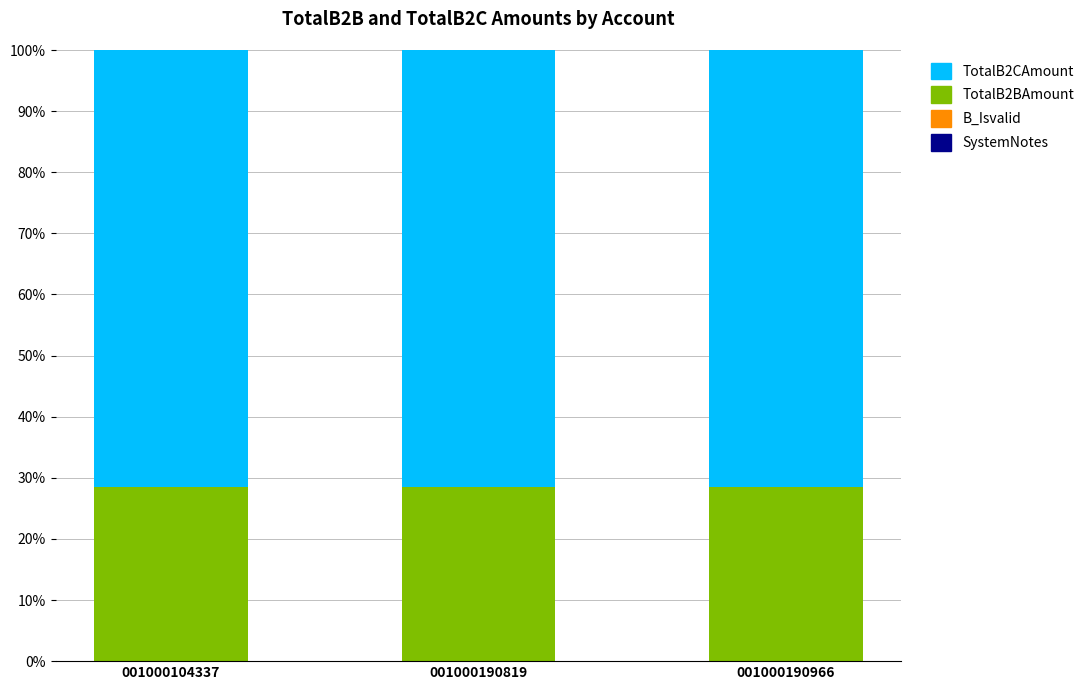

Are the bars grouped side by side (vs. stacked)?

No